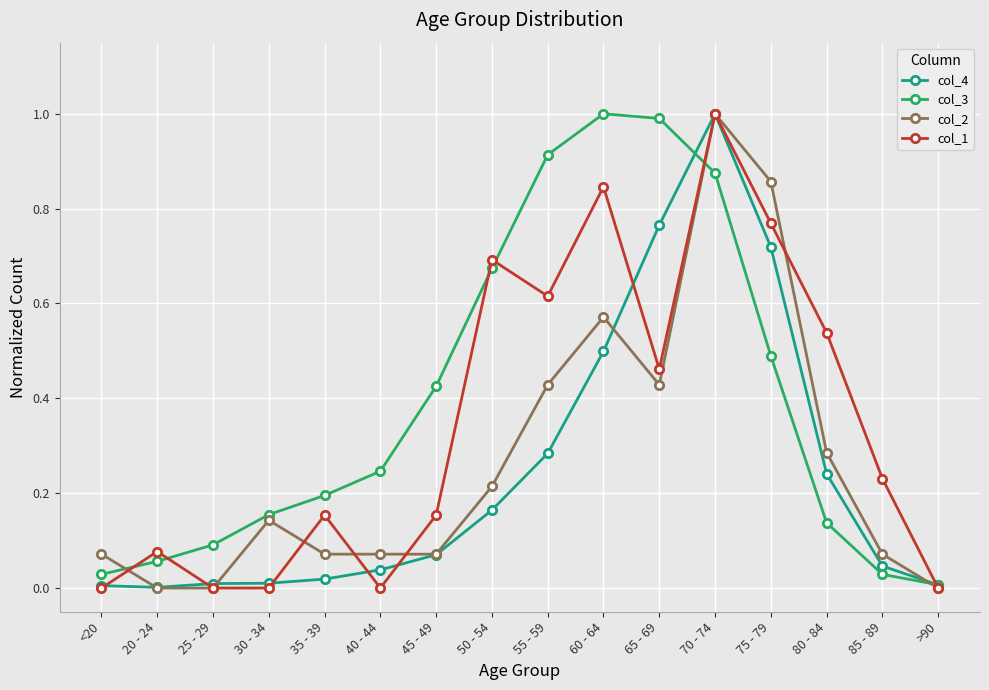

How many lines are shown in the chart?

4